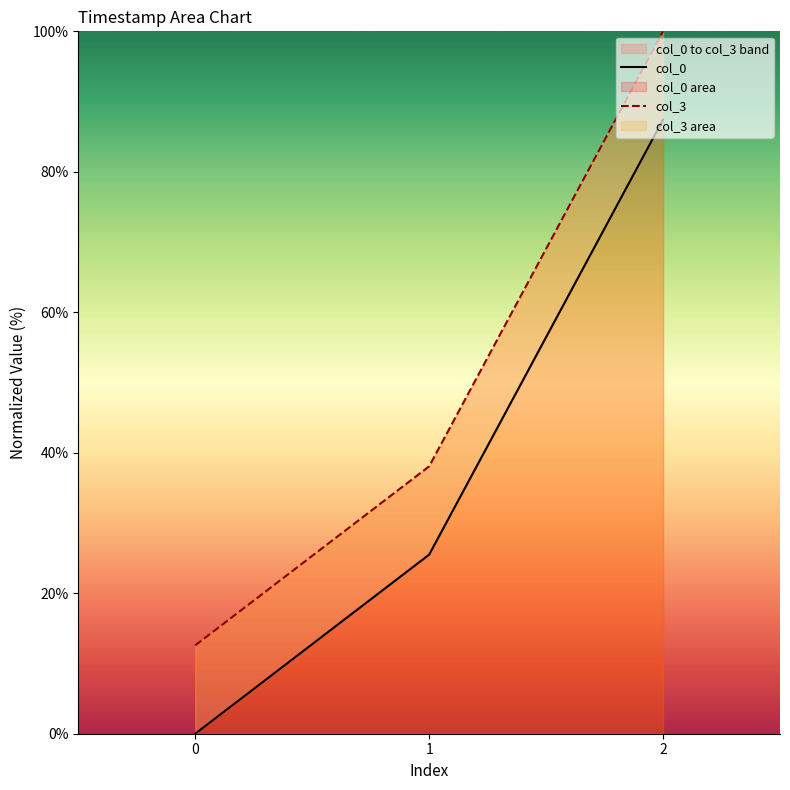

How many categories are shown in the chart?

3